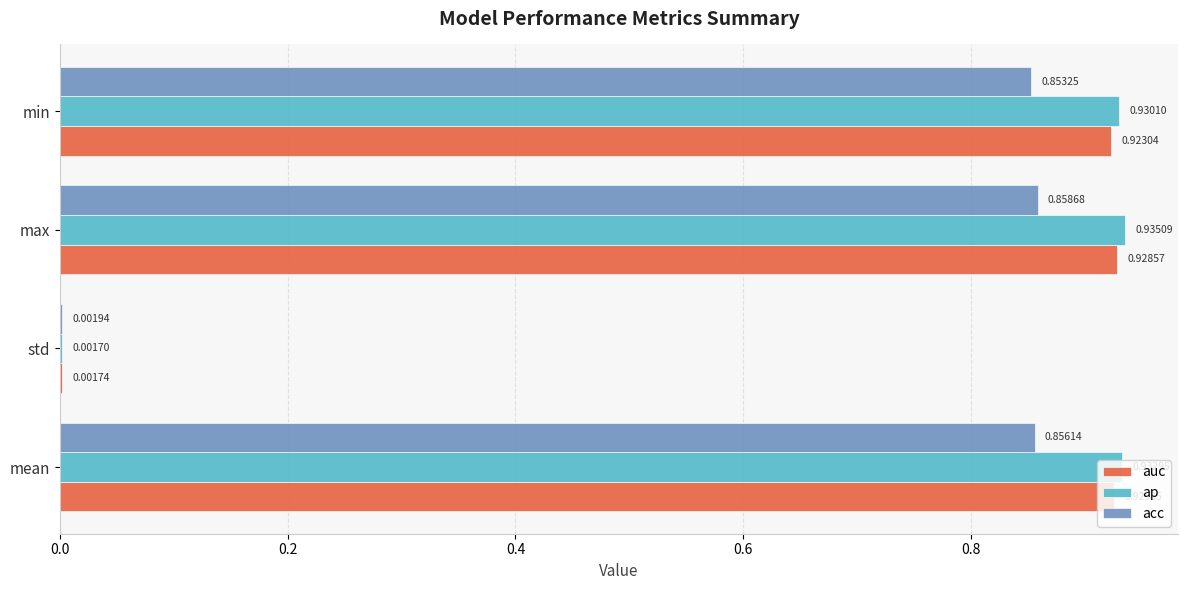

Between std and min, which series saw the biggest shift?

ap